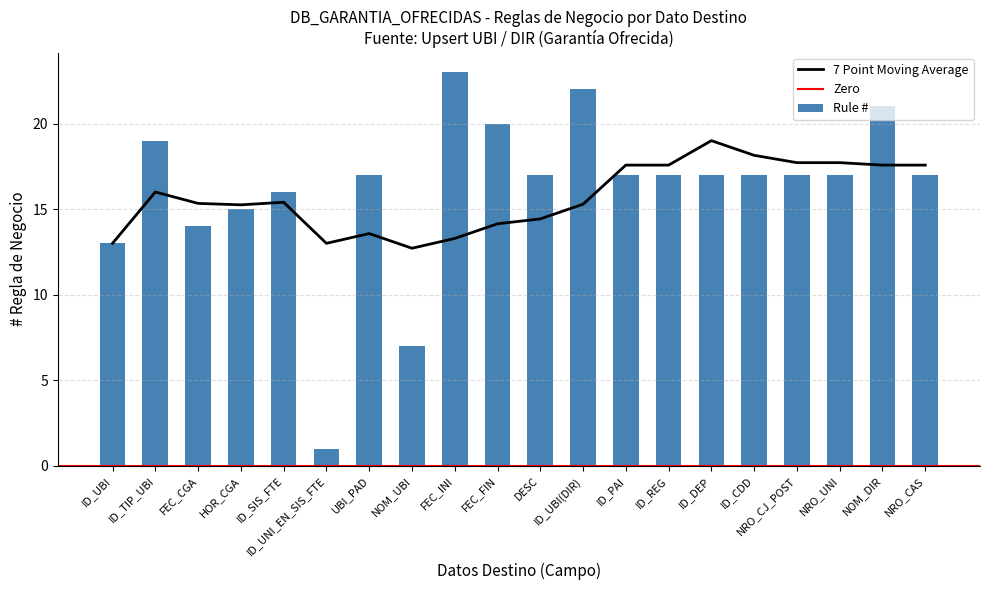

What is the minimum value shown in the chart?

1